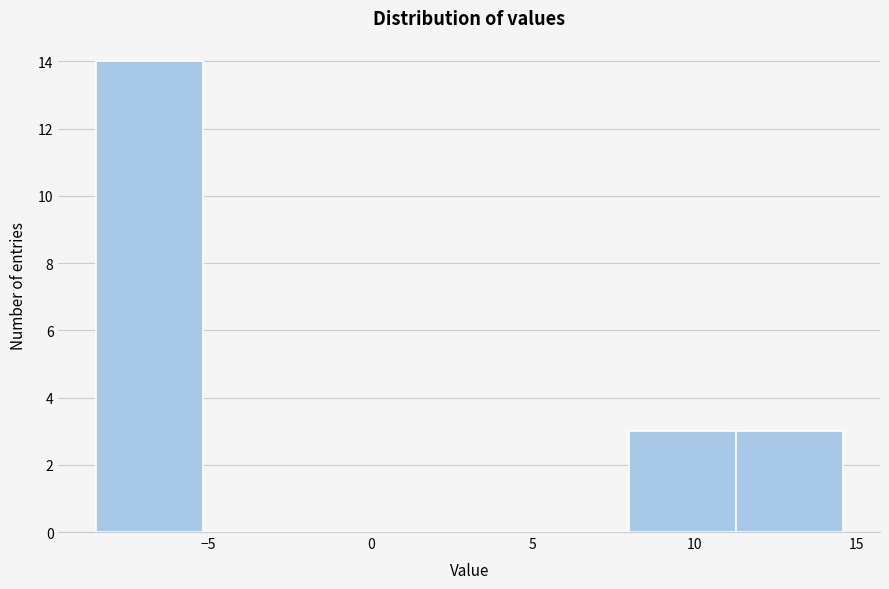

Which range on the x-axis has the tallest bar?

-8.5 to -5.0